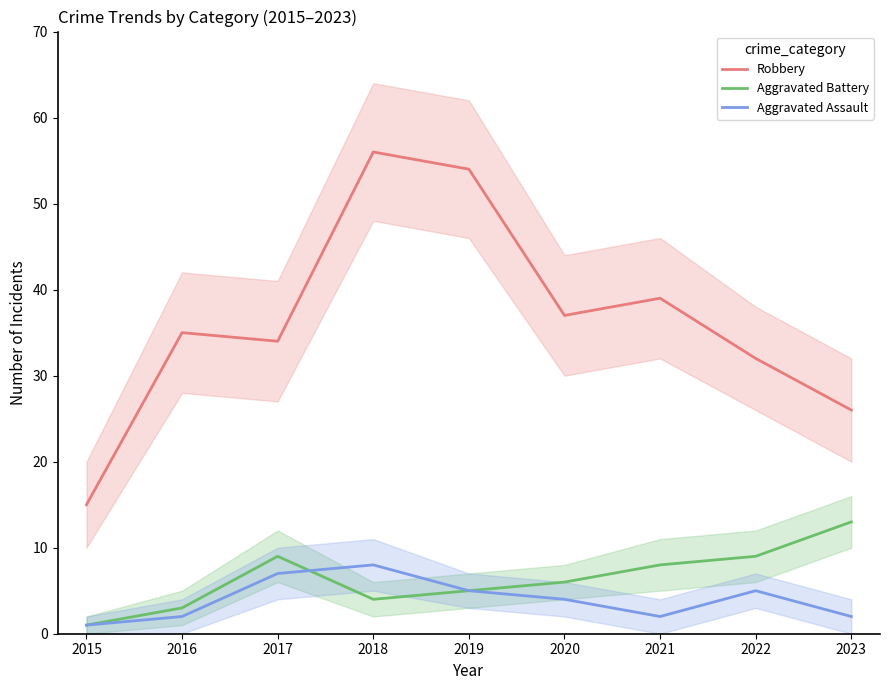

Reading left to right, transcribe all the data shown in this chart.

Robbery: 15	35	34	56	54	37	39	32	26
Aggravated Battery: 1	3	9	4	5	6	8	9	13
Aggravated Assault: 1	2	7	8	5	4	2	5	2